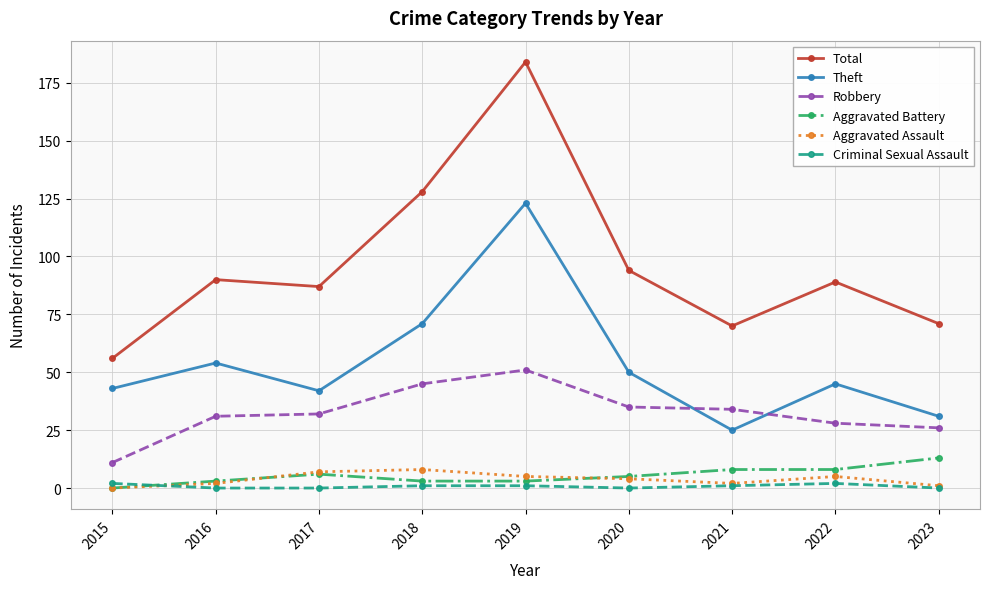

How many distinct data groups are displayed?

6